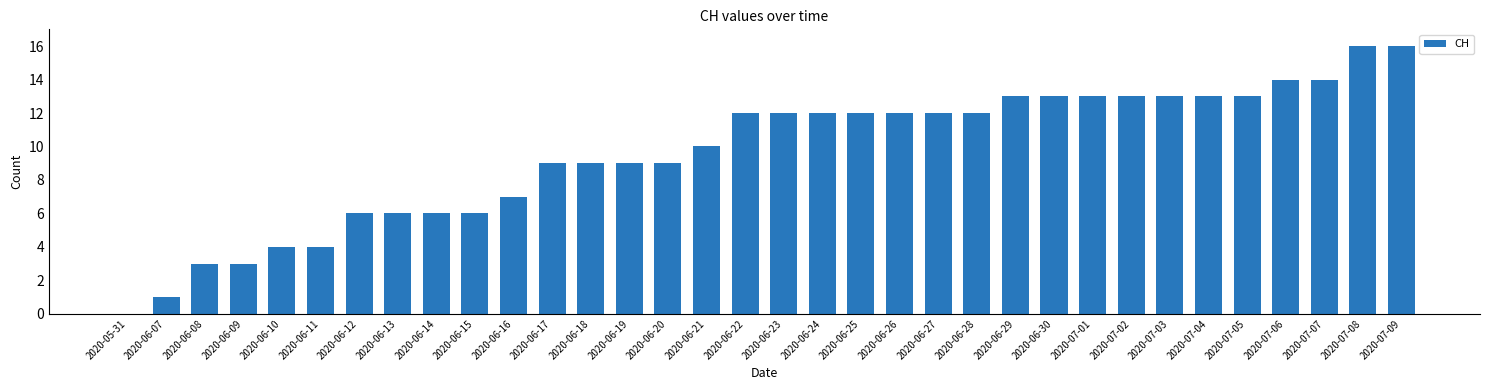

What is the maximum value shown in the chart?

16